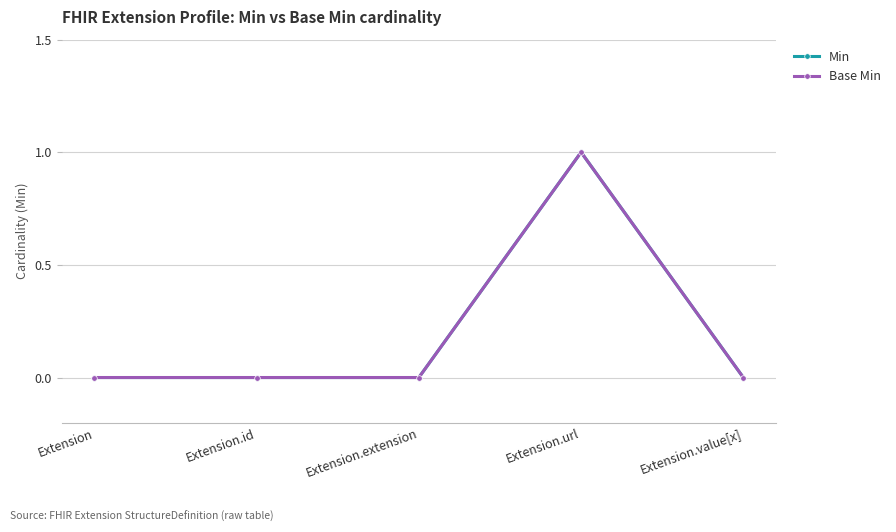

How many lines are shown in the chart?

2